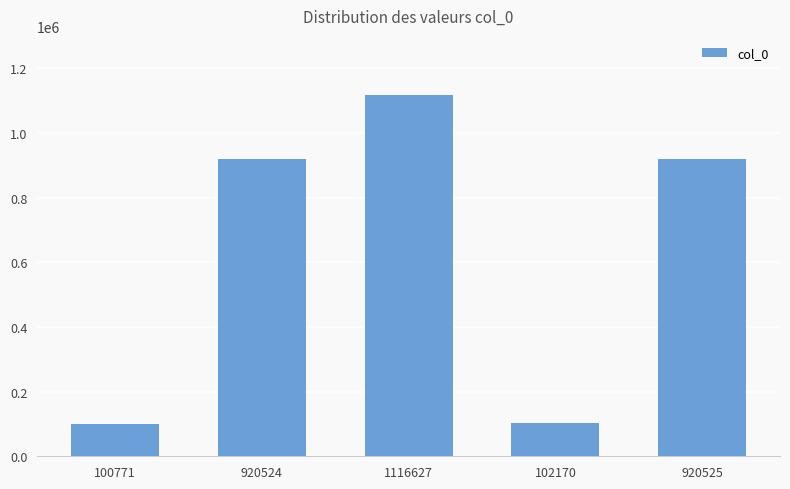

How many bars are there in total?

5